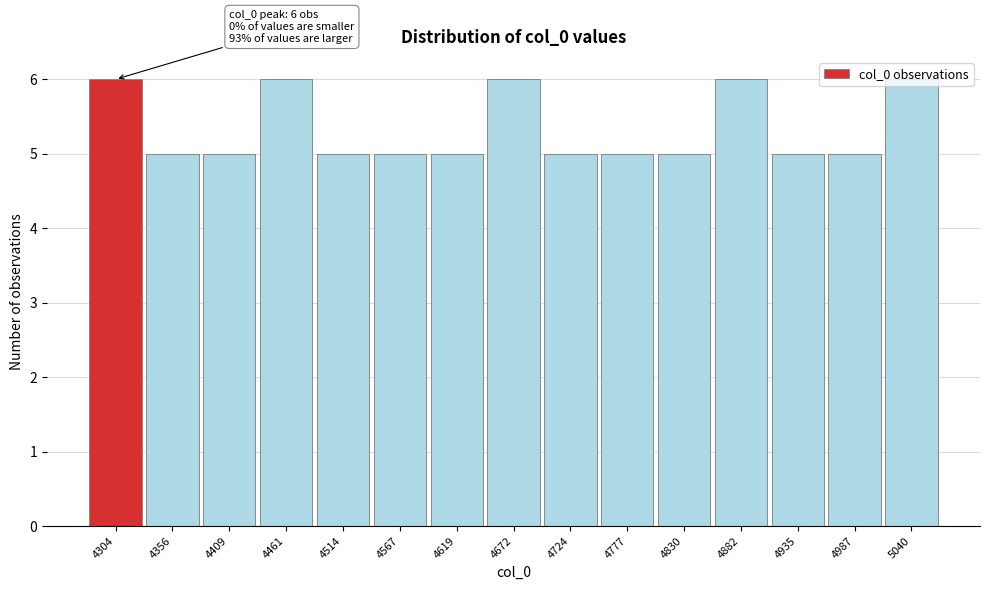

The chart shows a value of 4 at 4672. True or false?

False